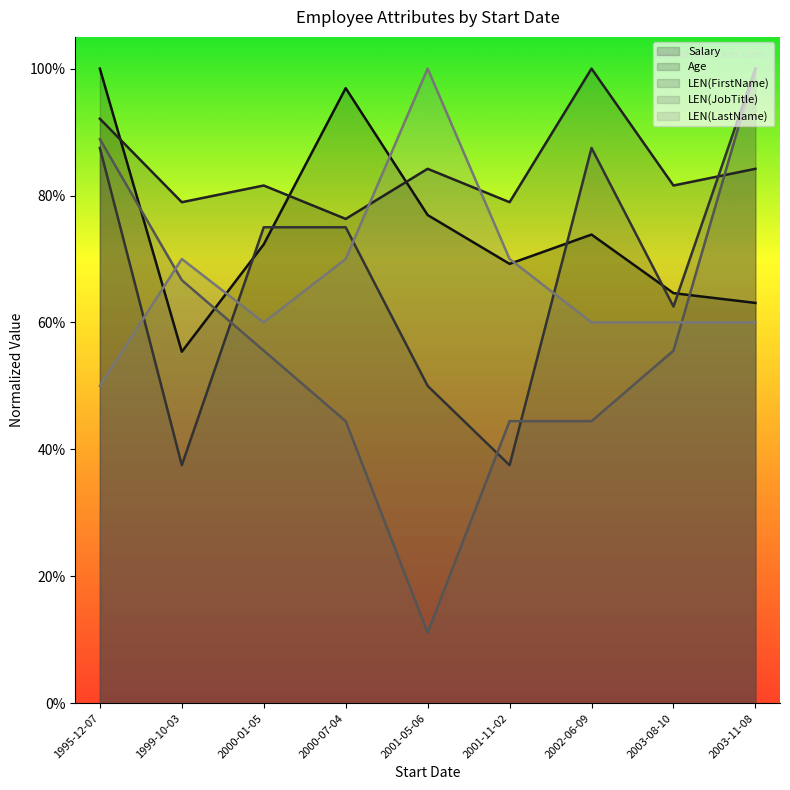

At how many categories does at least one series exceed 0?

9